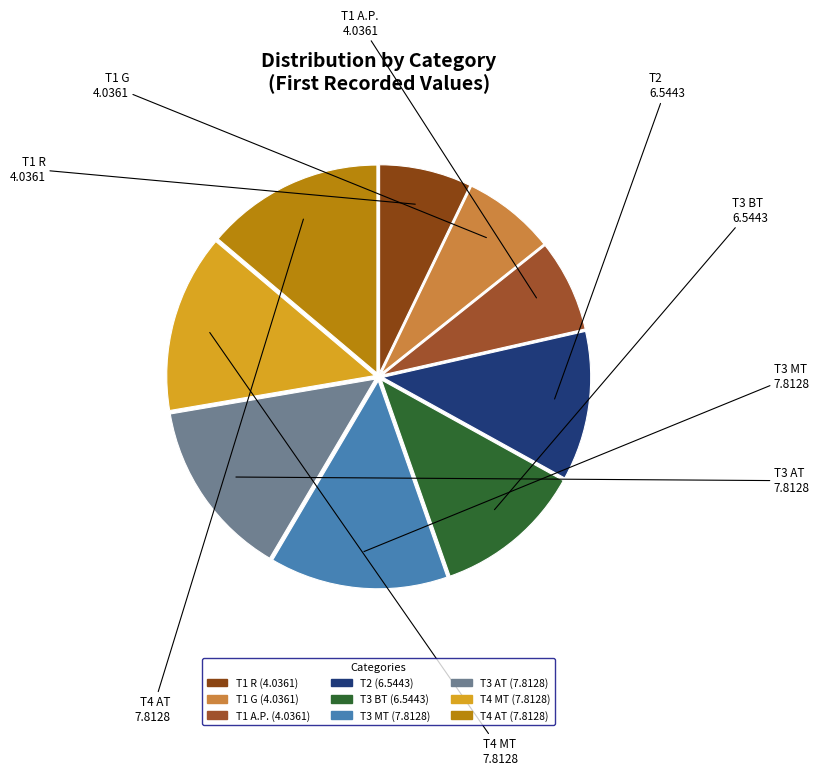

Is it true that T1 R is 1% of the pie?

False